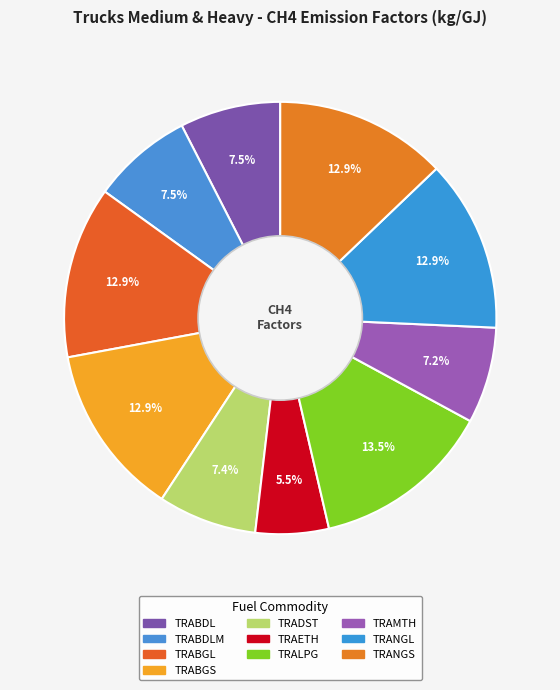

Rank the categories by value from highest to lowest.

TRALPG, TRABGL, TRABGS, TRANGL, TRANGS, TRABDL, TRABDLM, TRADST, TRAMTH, TRAETH